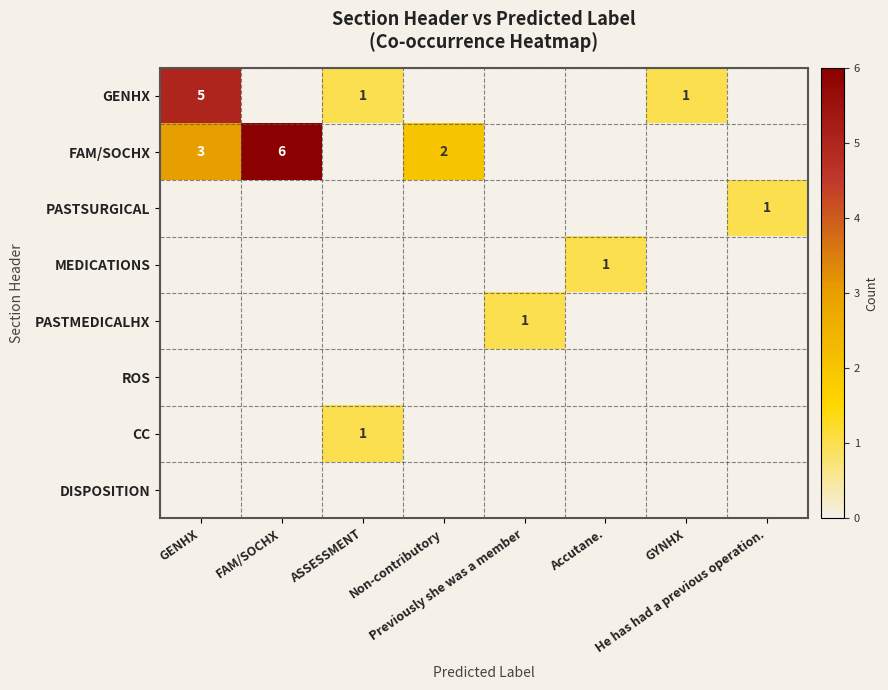

At which category is the sum across all series the highest?

GENHX